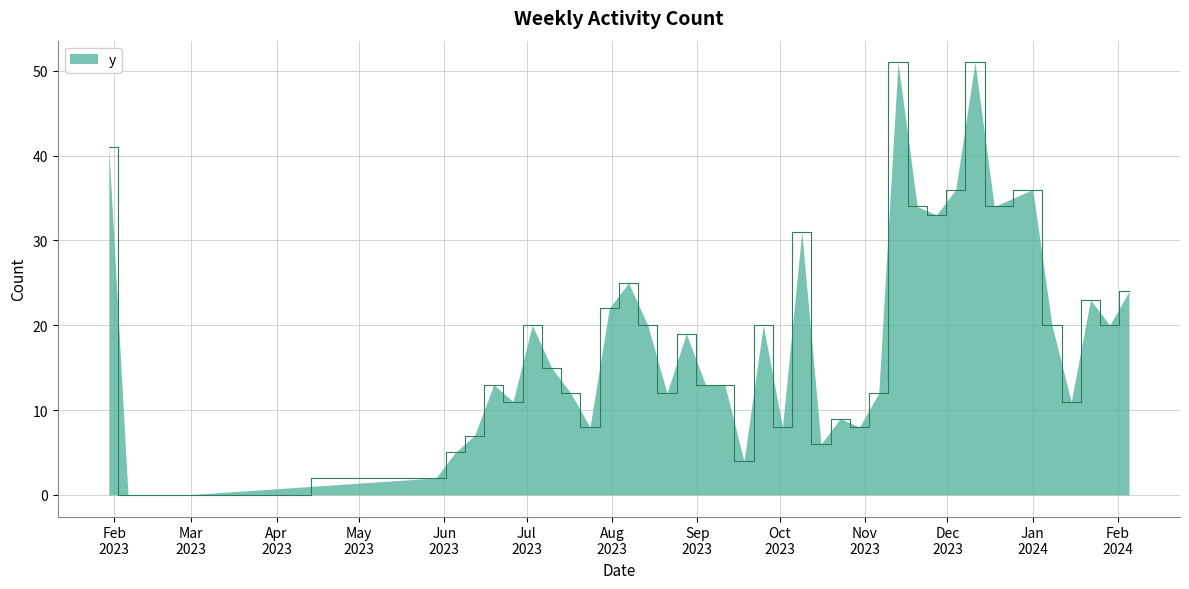

What is the maximum value shown in the chart?

51